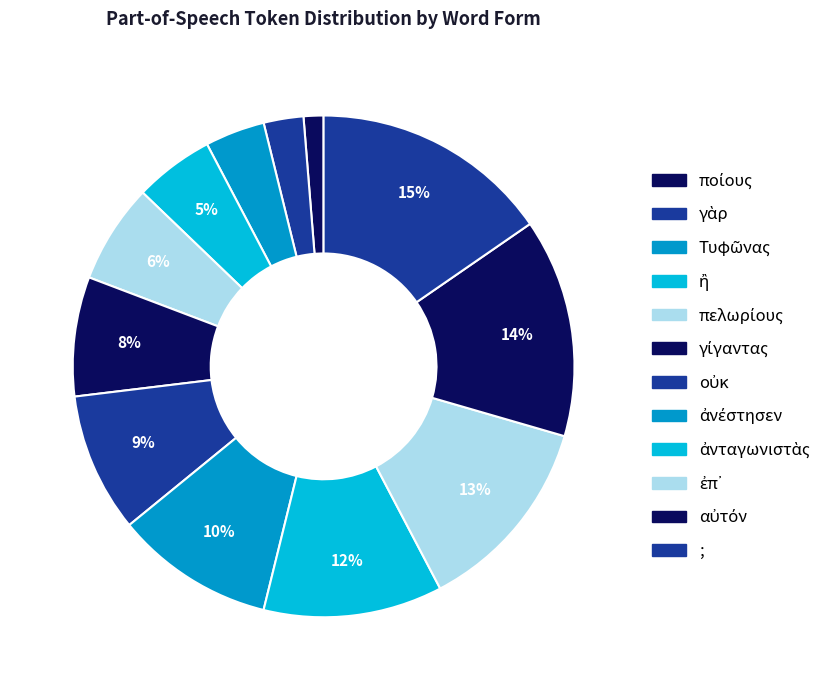

How many segments does this pie chart have?

12